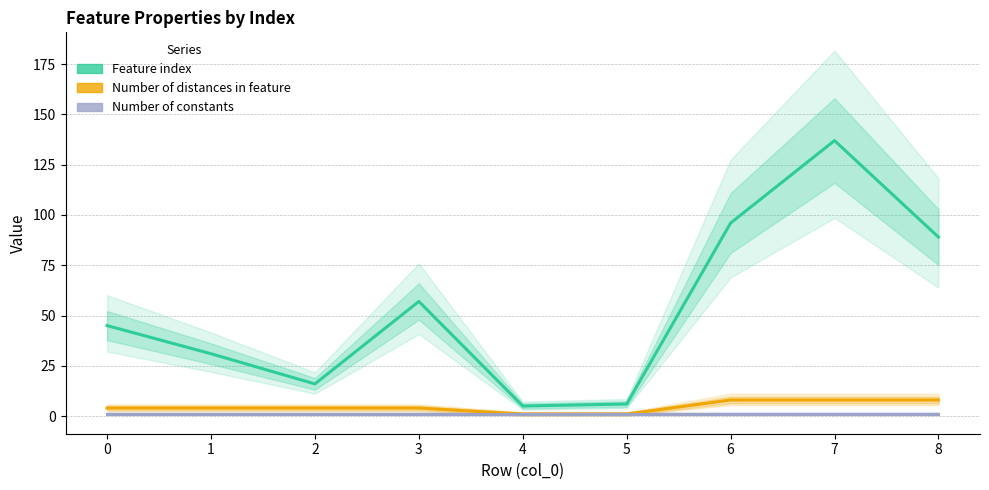

Is the value of Number of distances in feature at 8 greater than the value of Feature index at 6?

No